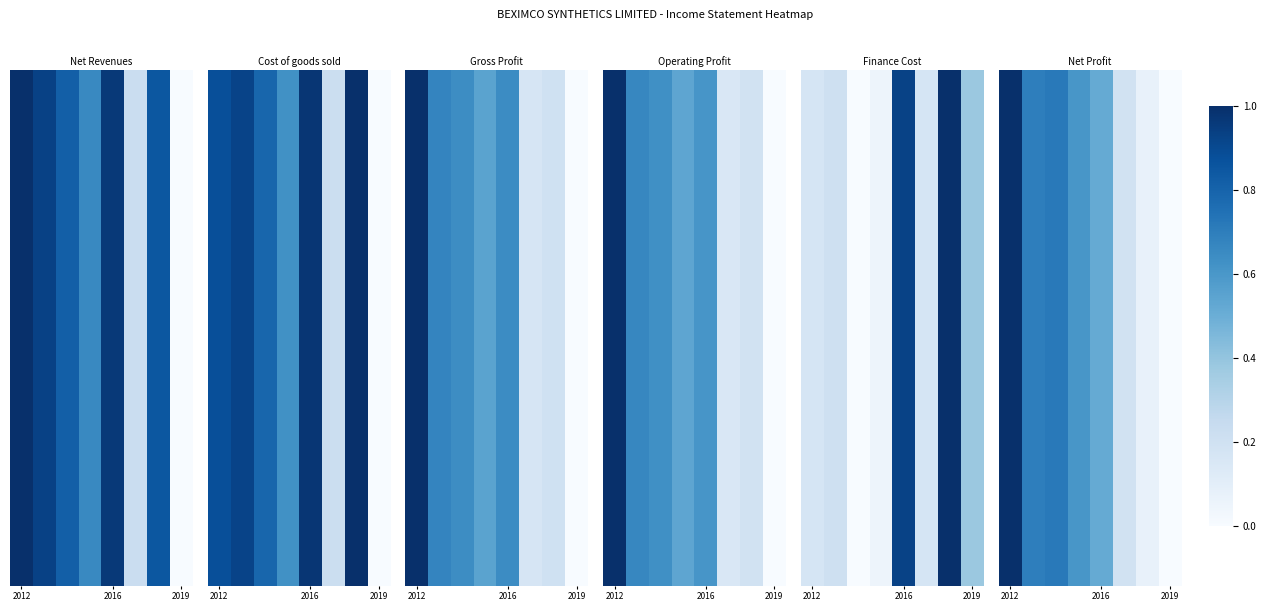

At how many categories does at least one series exceed 0?

8